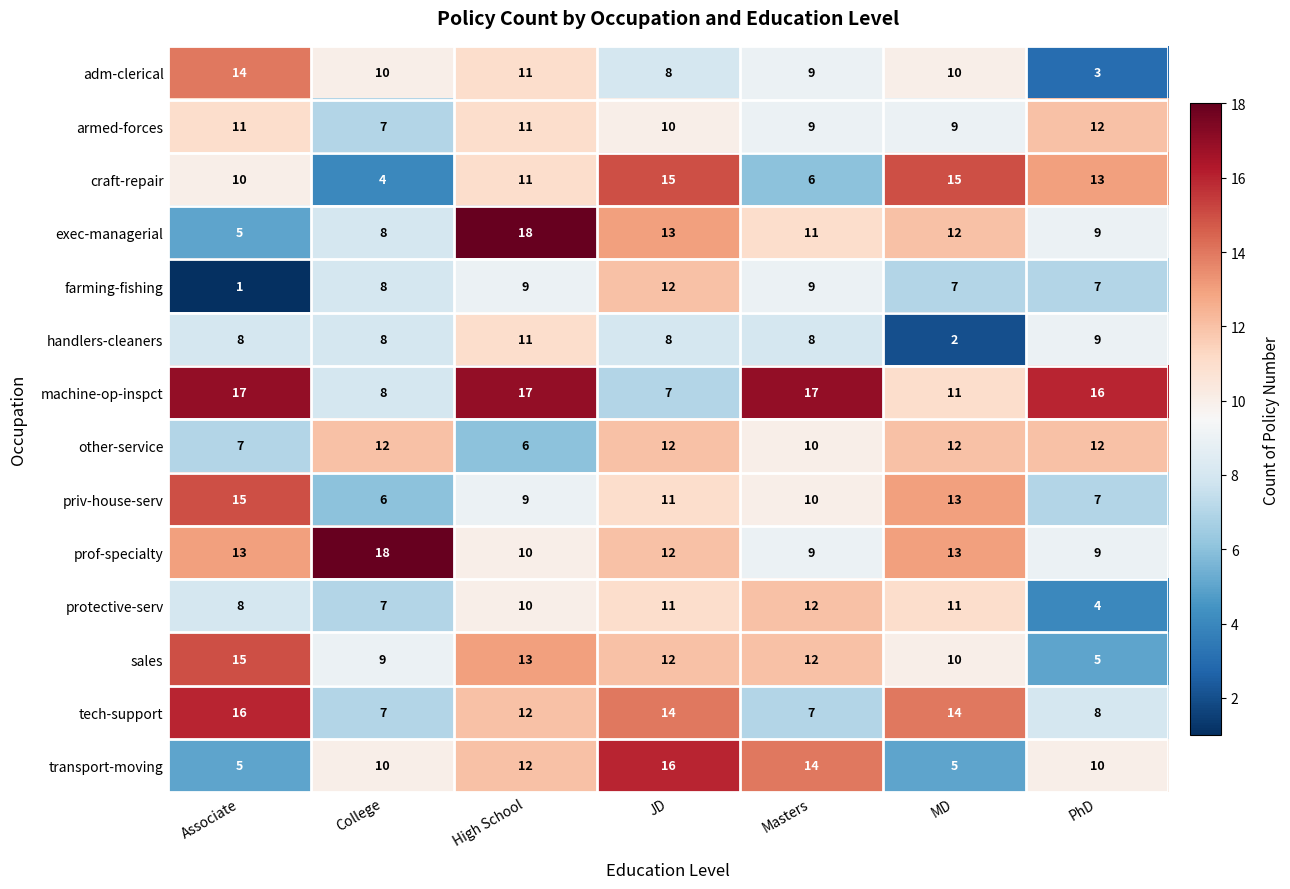

The value of protective-serv at Masters is 12. True or false?

True